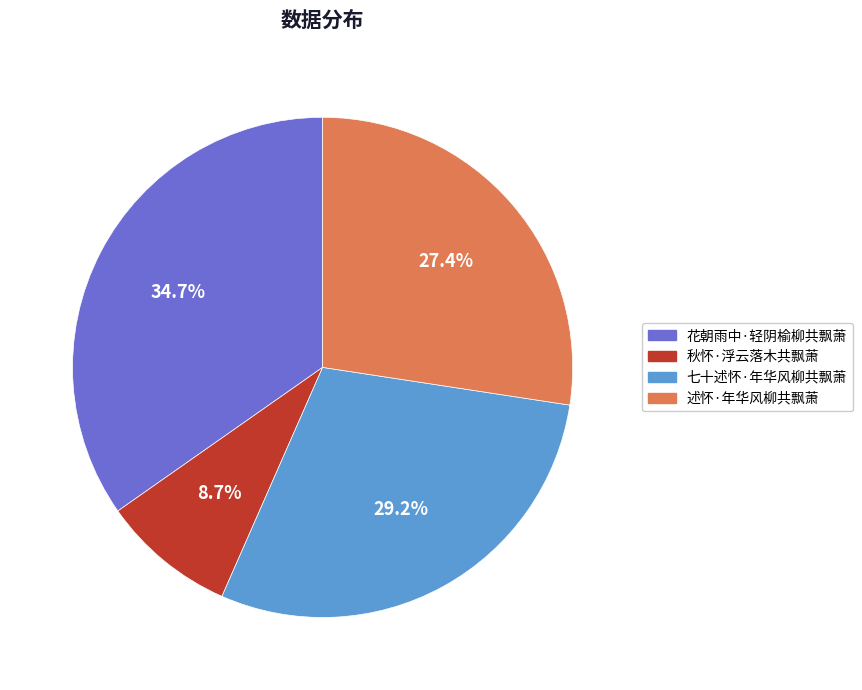

To the nearest percent, what is the average slice percentage?

25%